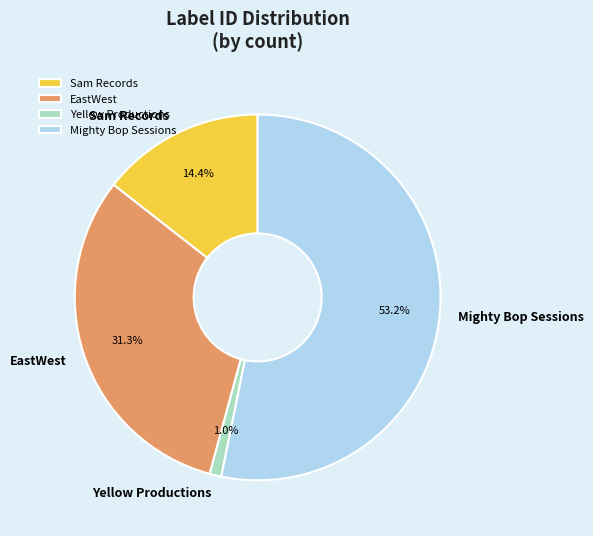

How many segments does this pie chart have?

4